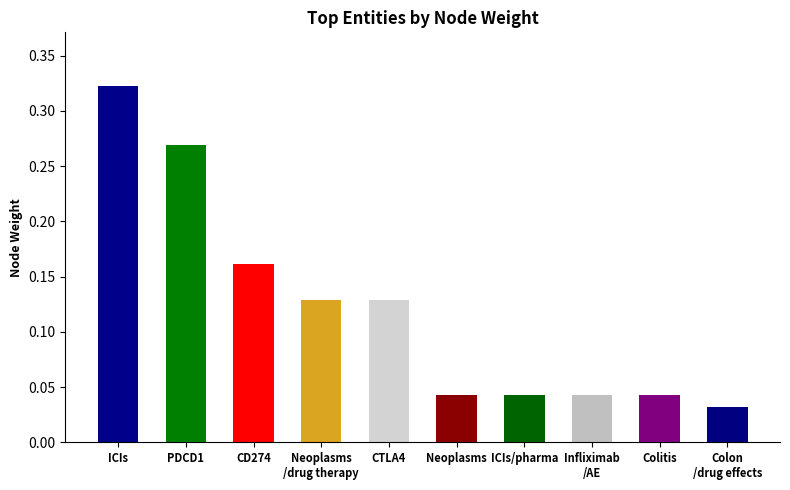

The value at CD274 is 0.1. True or false?

False